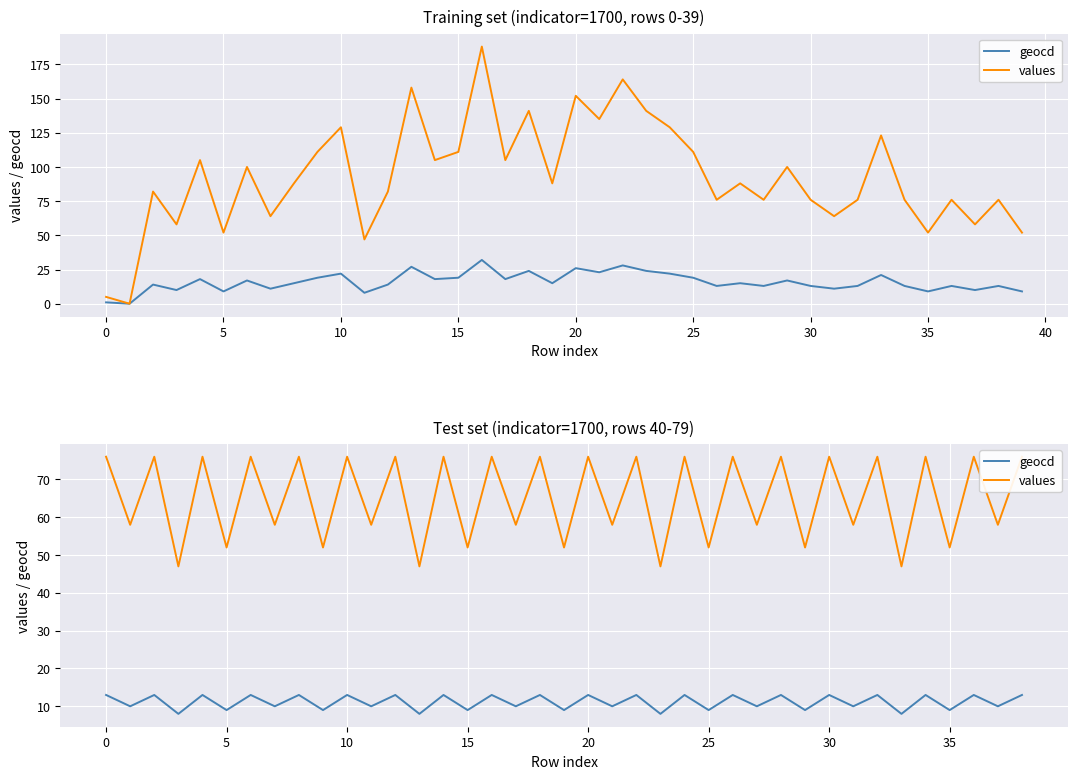

What value does the values series have at 20?

76